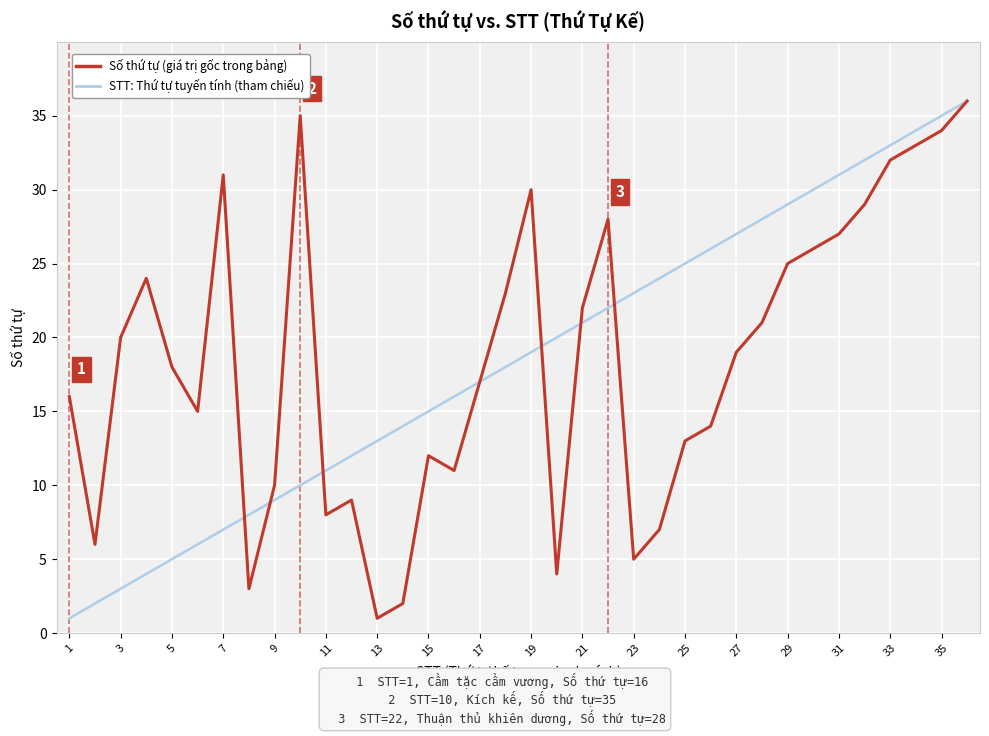

What is the greatest value displayed?

36